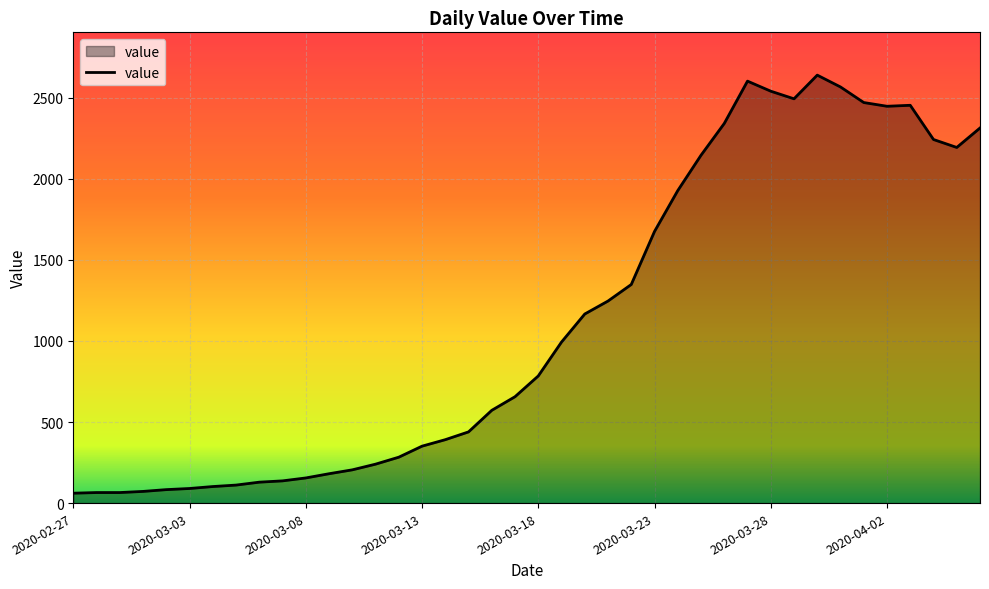

What is the greatest value displayed?

2639